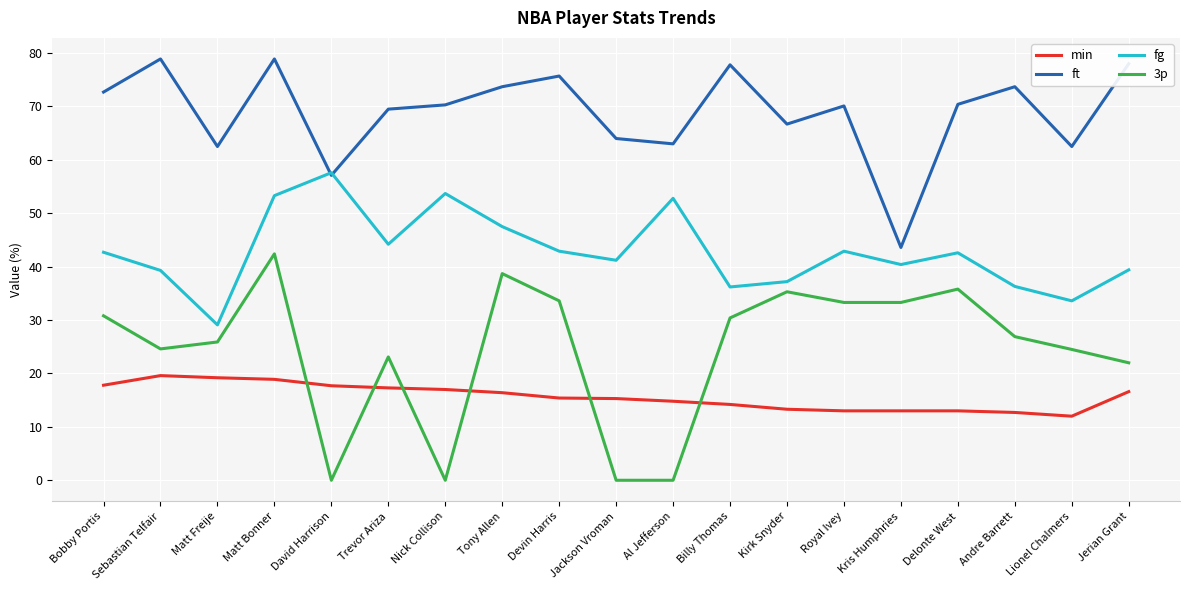

What is the approximate value of fg at Billy Thomas?

36.2